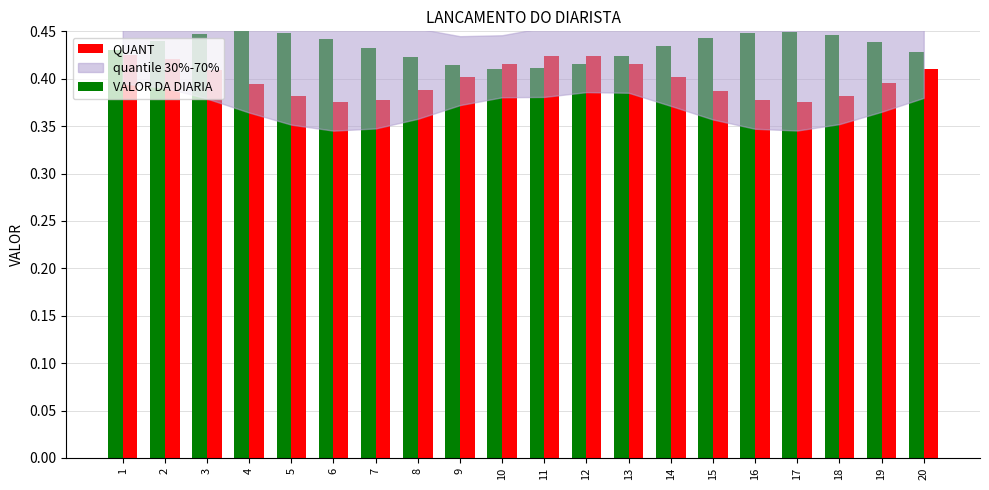

Rank the series by their average value, from lowest to highest.

QUANT, VALOR DA DIARIA